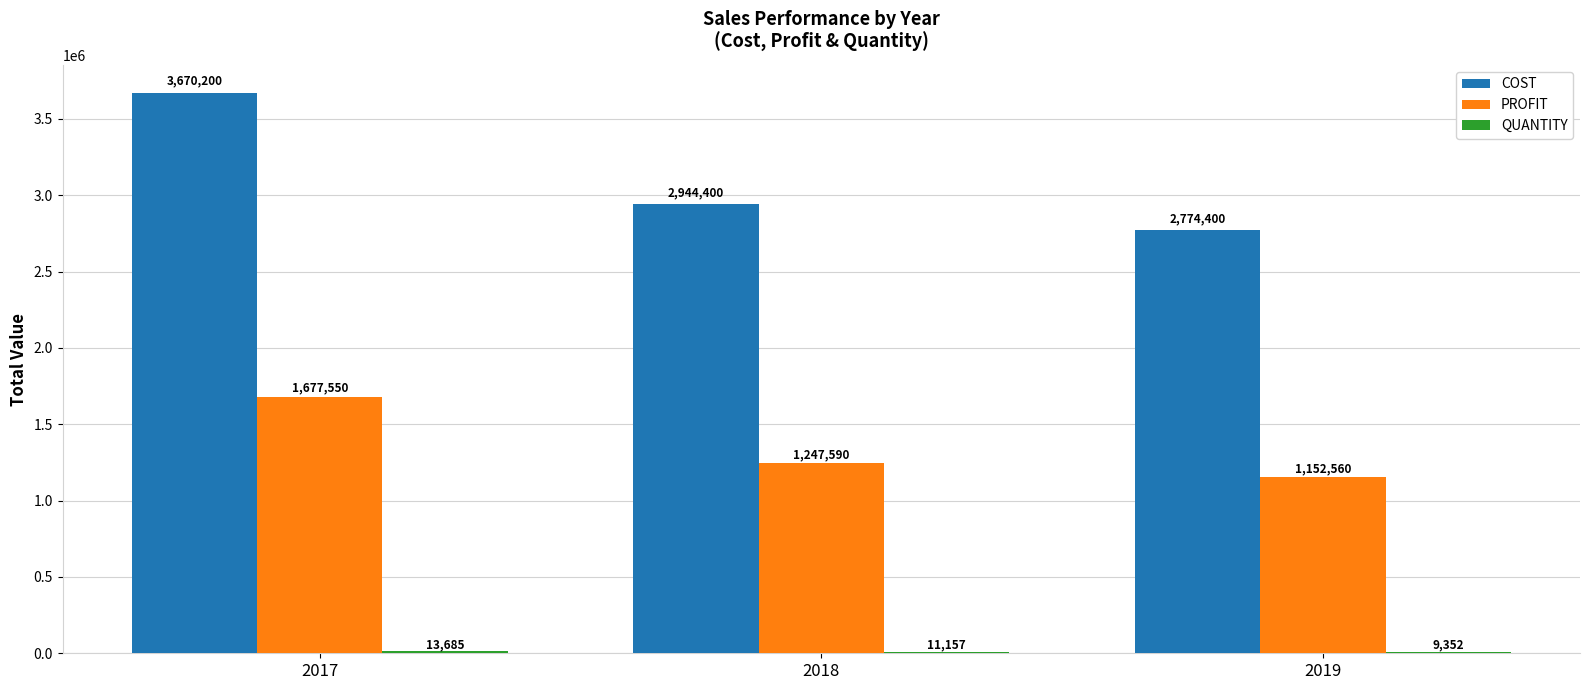

How many COST values are between 2774400 and 3670200?

3